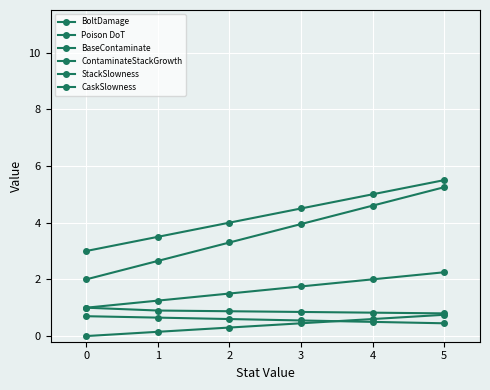

Between which two adjacent categories do CaskSlowness and Poison DoT first intersect?

3 and 4